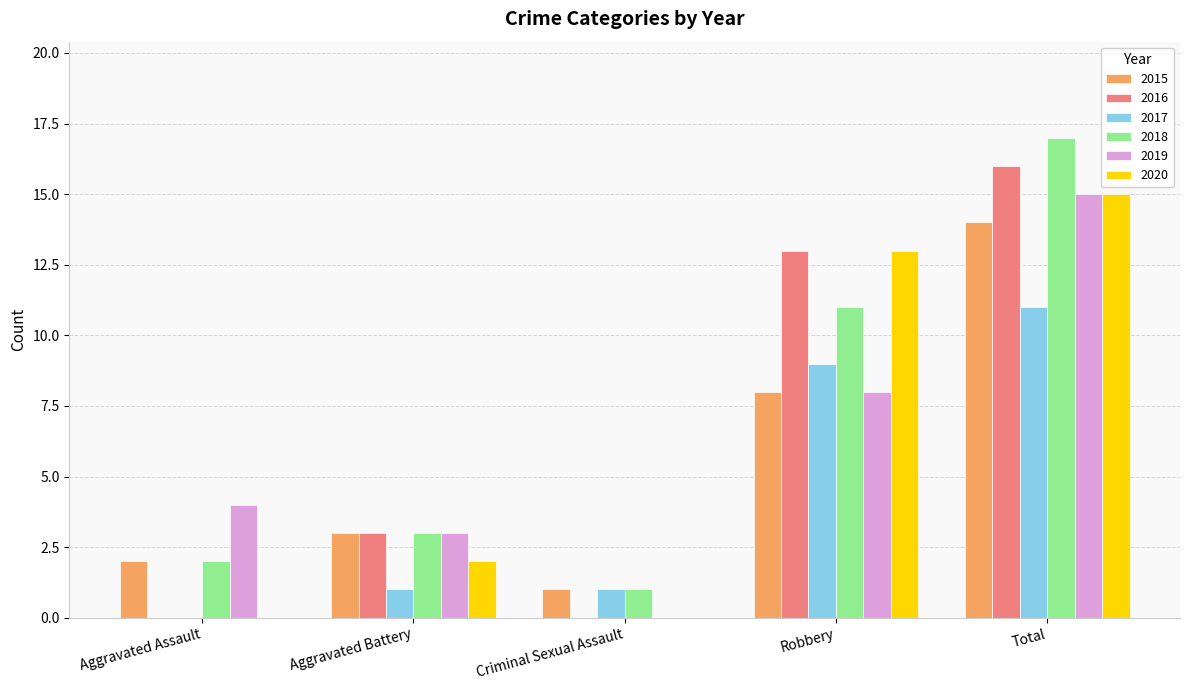

What is the greatest value displayed?

17